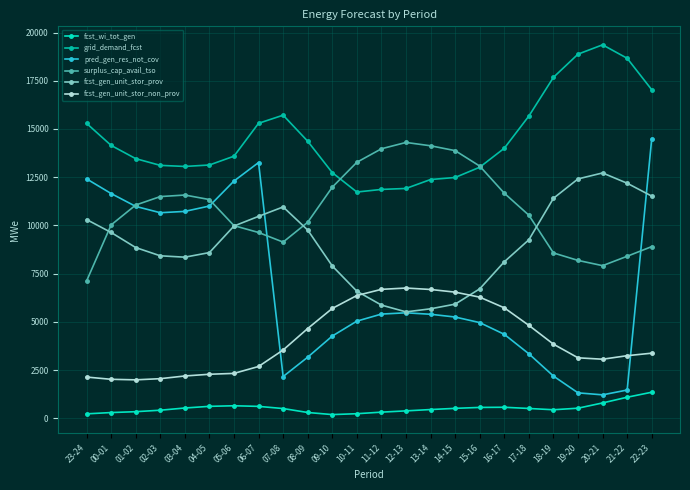

True or false: fcst_gen_unit_stor_prov and grid_demand_fcst cross at least once.

False